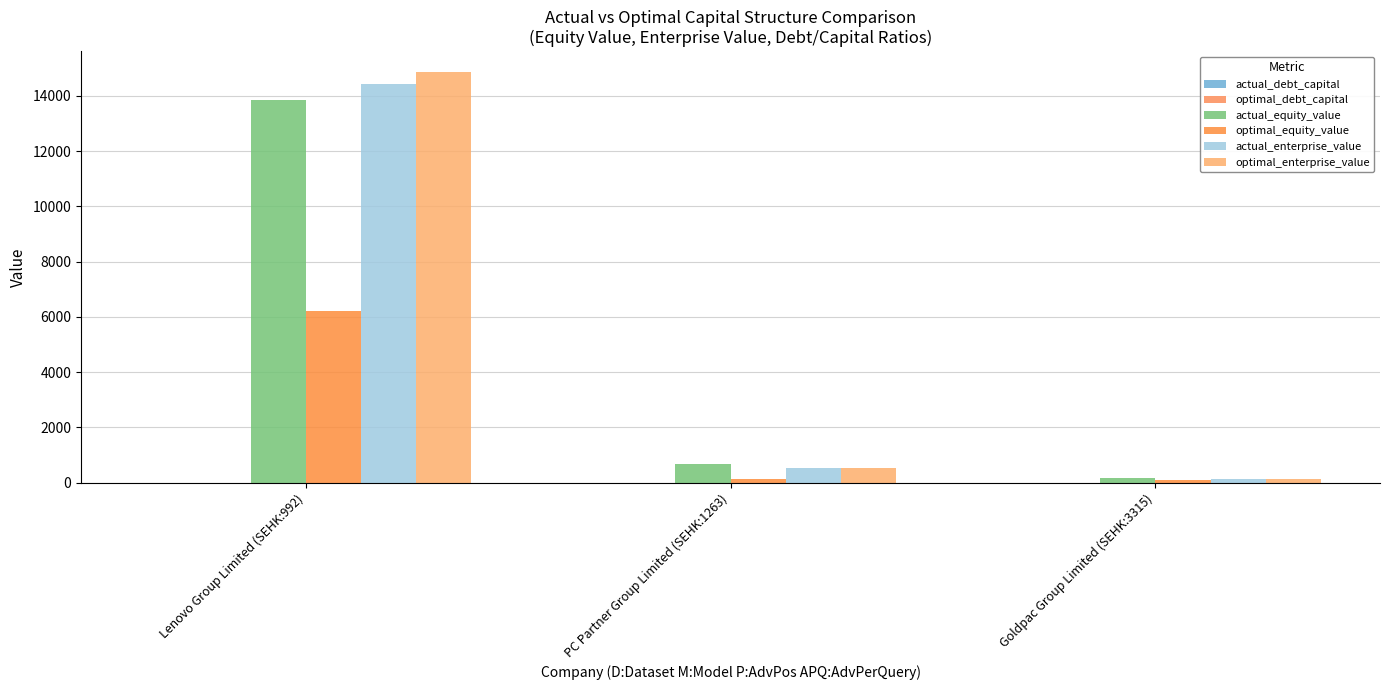

What position from the left is PC Partner Group Limited (SEHK:1263)?

2